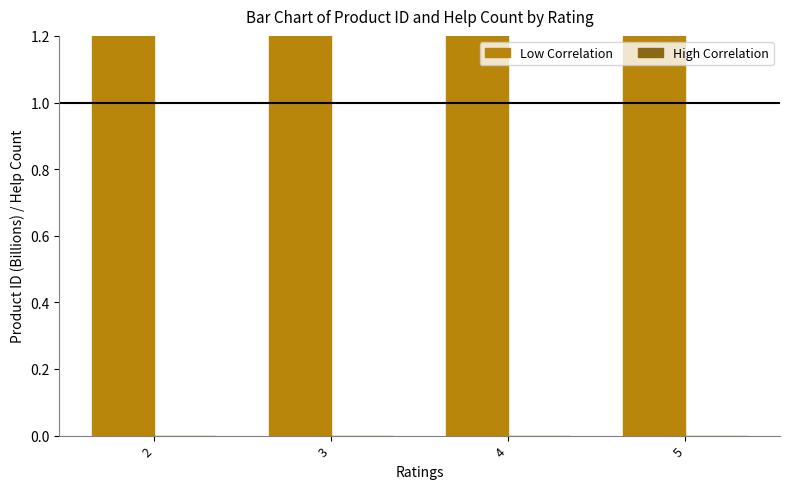

How many categories are shown in the chart?

4